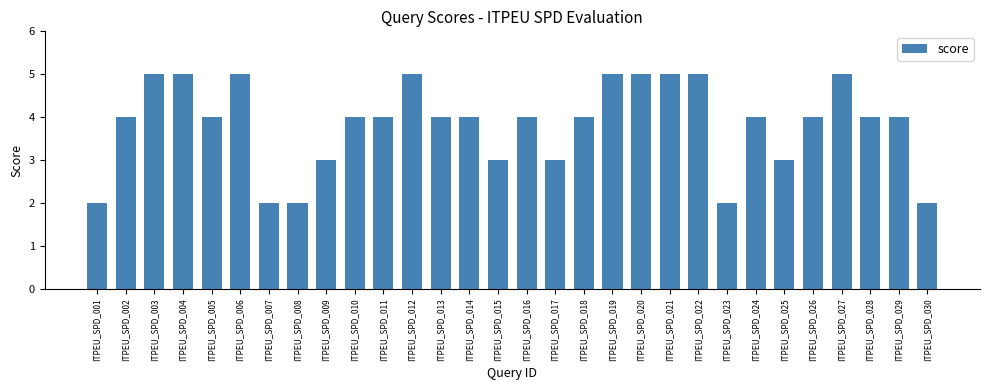

Which has a higher value, ITPEU_SPD_019 or ITPEU_SPD_008?

ITPEU_SPD_019